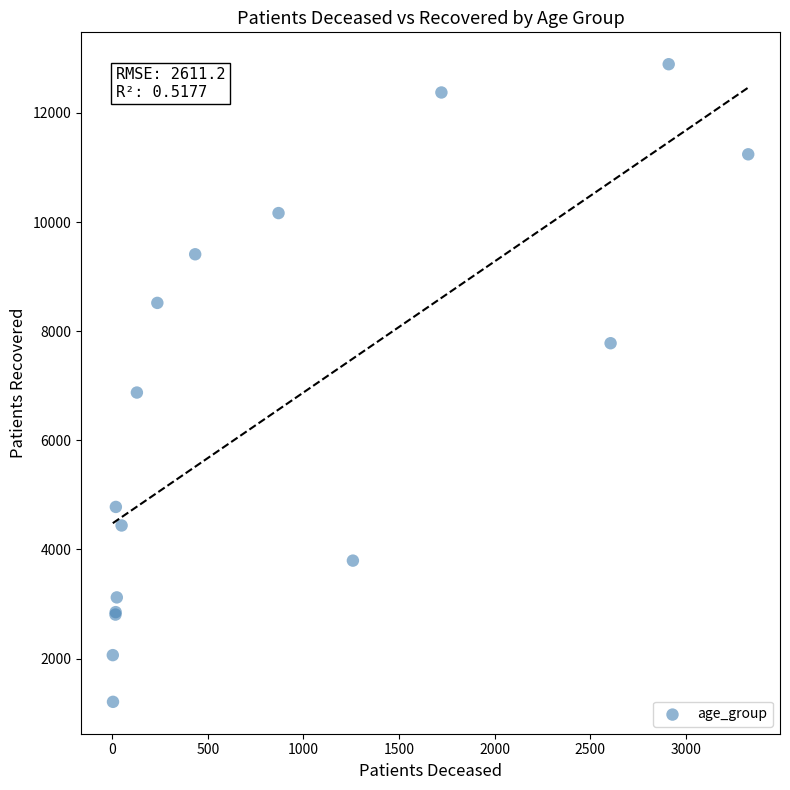

What Y value in the scatter plot is closest to 7050?

6876